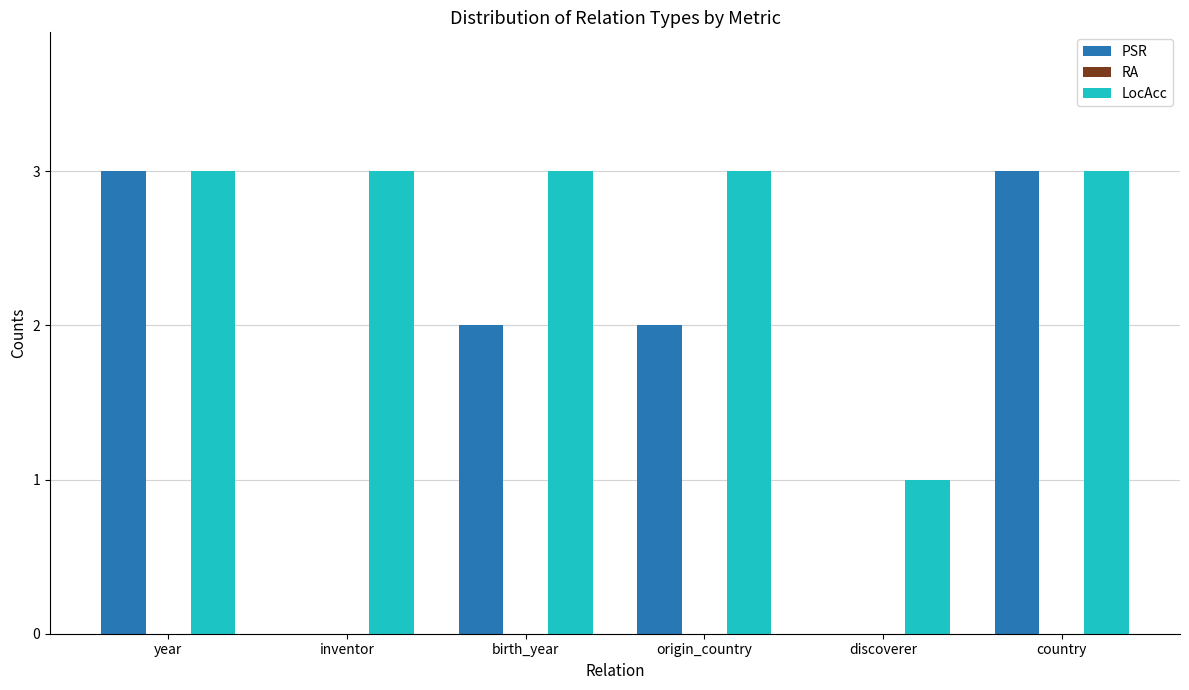

The PSR series shows 5 at country. True or false?

False